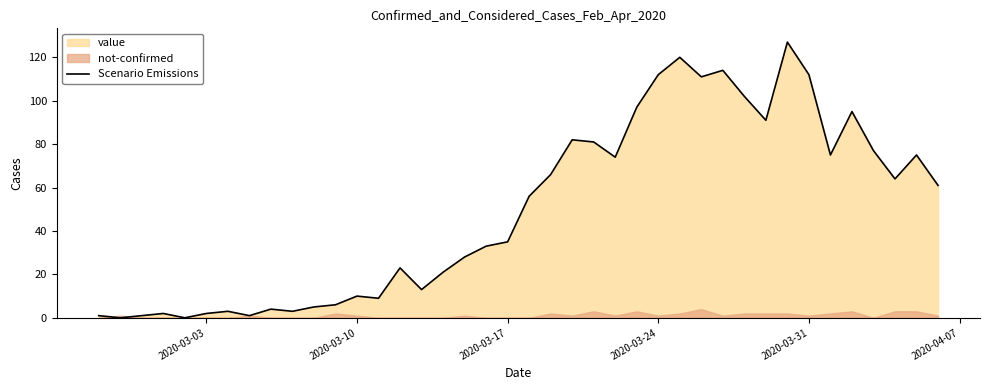

Count the number of categories in the chart.

40